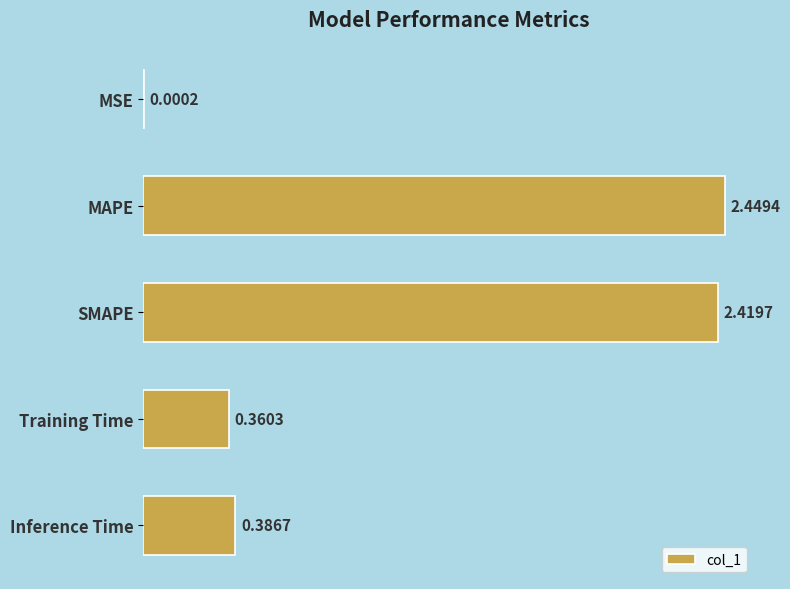

Where is the data nearest to the value 1?

Inference Time